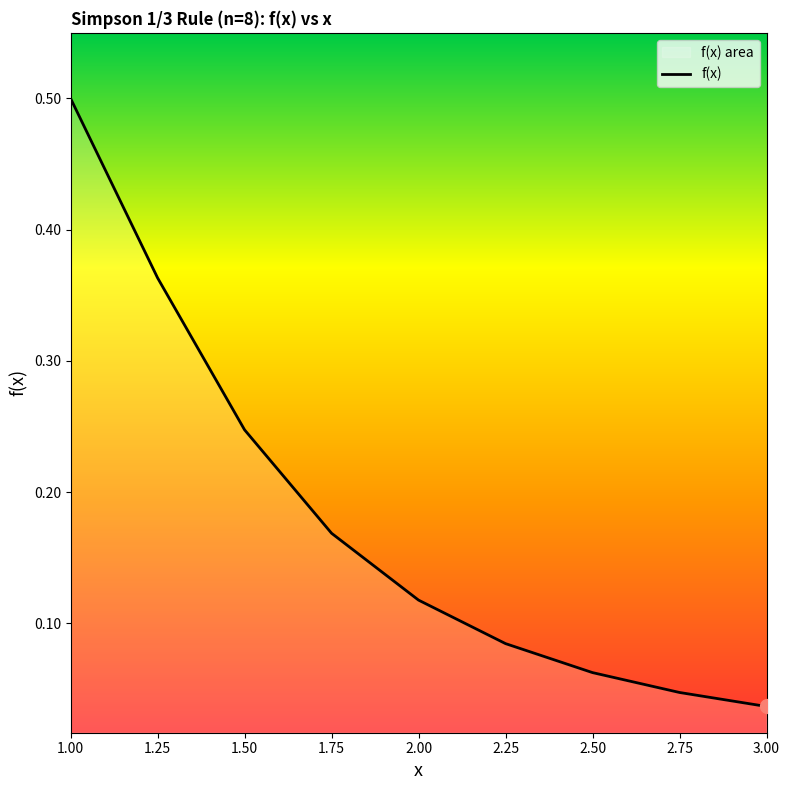

Reading left to right, what are all the values shown in this chart?

0.5	0.4	0.2	0.2	0.1	0.1	0.1	0.0	0.0